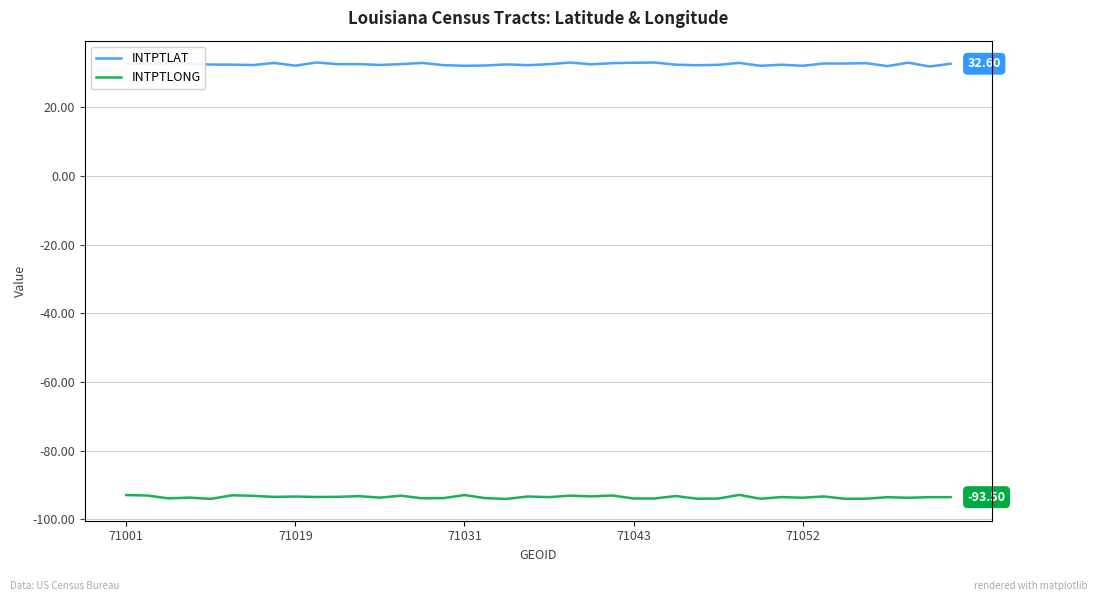

List the series in order of their overall mean, lowest first.

INTPTLONG, INTPTLAT